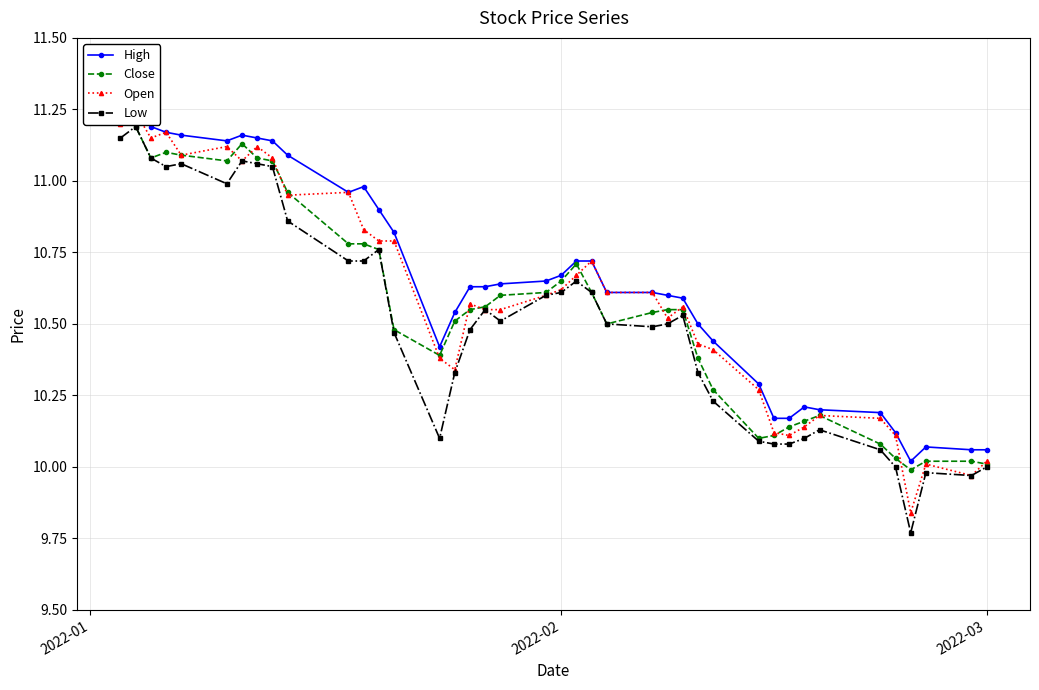

How many categories are shown in the chart?

40